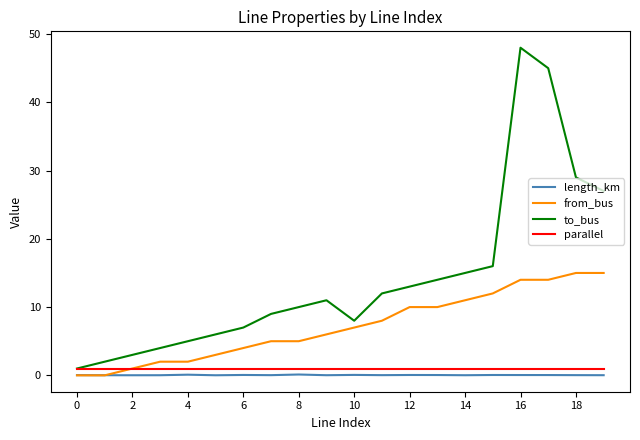

Which series has the largest total across all categories?

to_bus